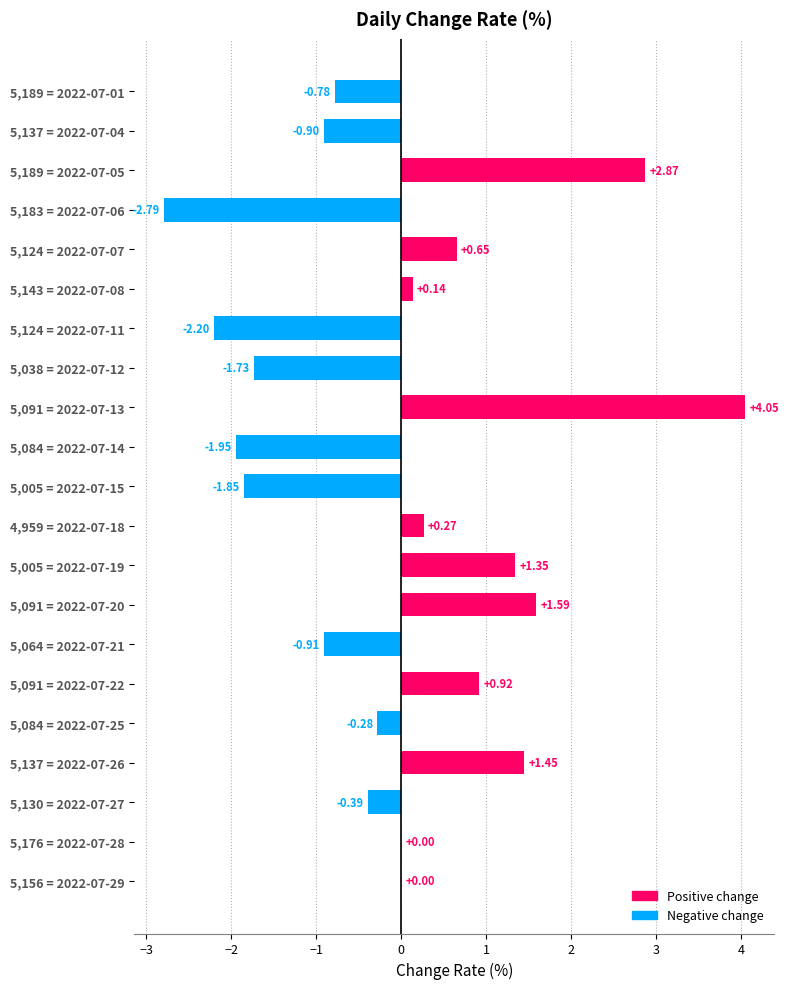

Are the bars horizontal?

Yes